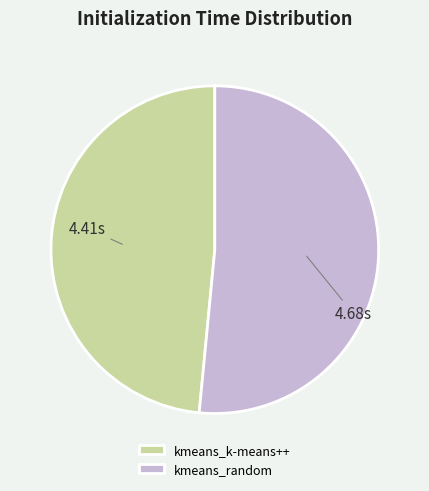

Which category has the biggest portion of the pie?

kmeans_random